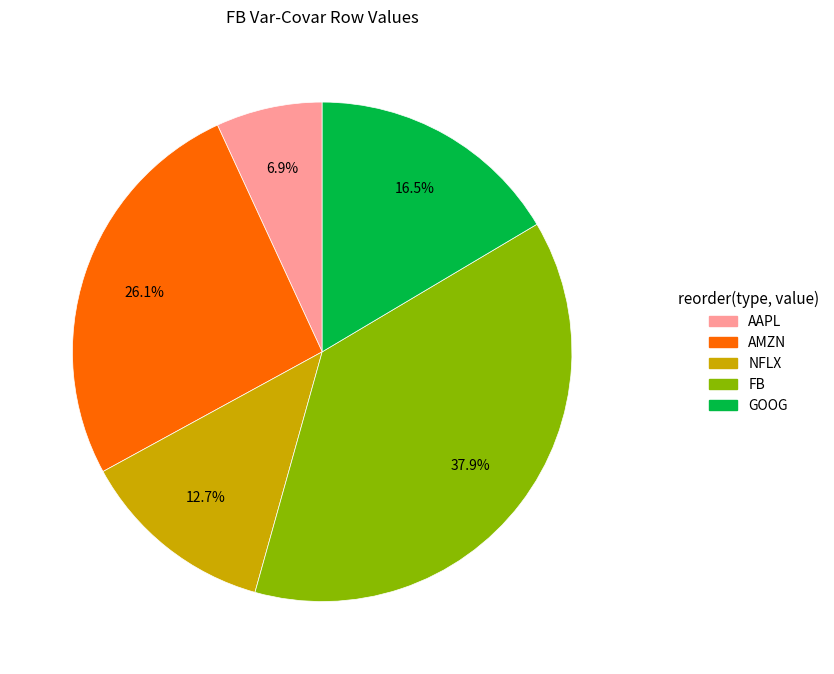

Is there any slice that represents more than half of the pie?

No